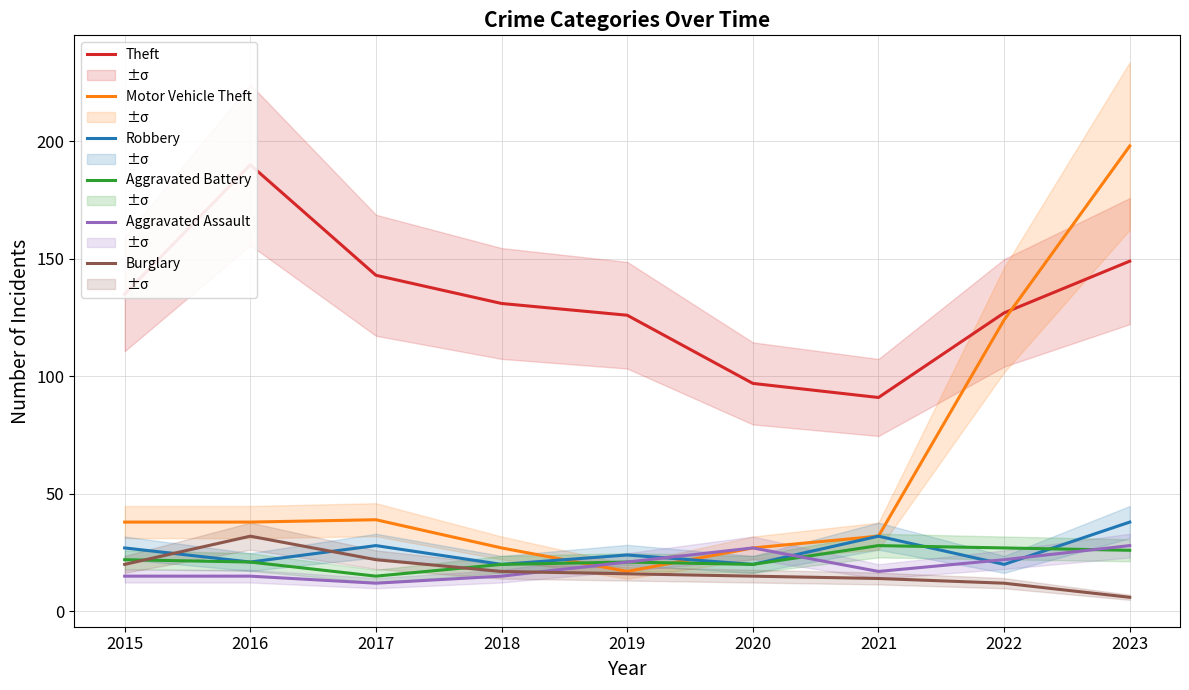

True or false: Theft and Robbery cross at least once.

False